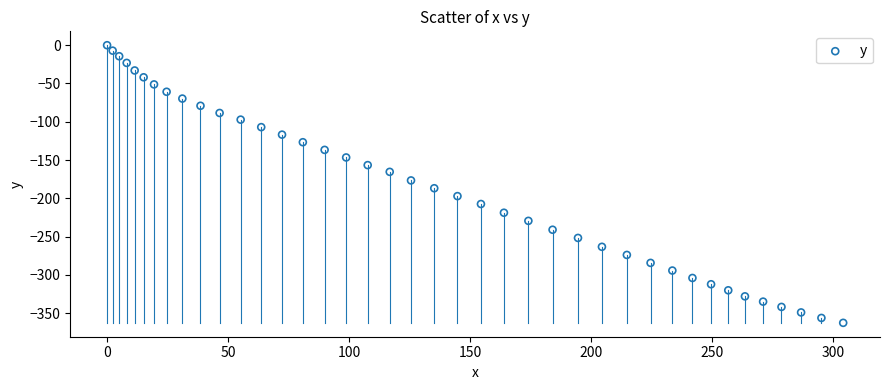

What is the range of Y values (max minus min)?

362.6